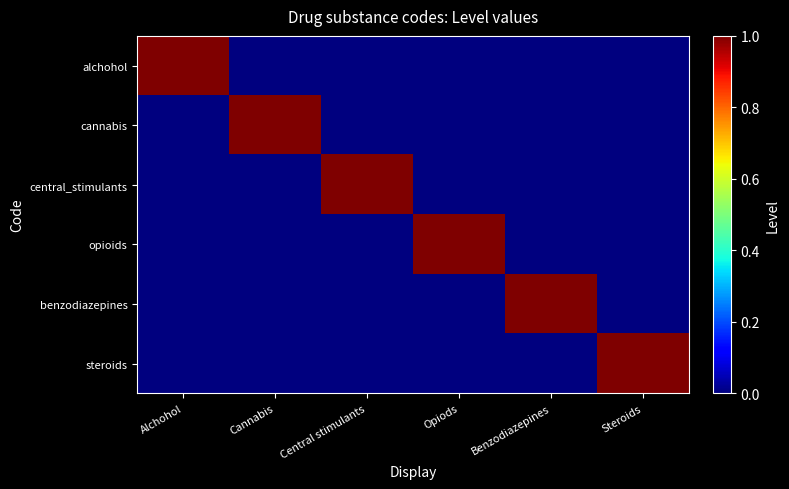

What is the total value across all series at Benzodiazepines?

1